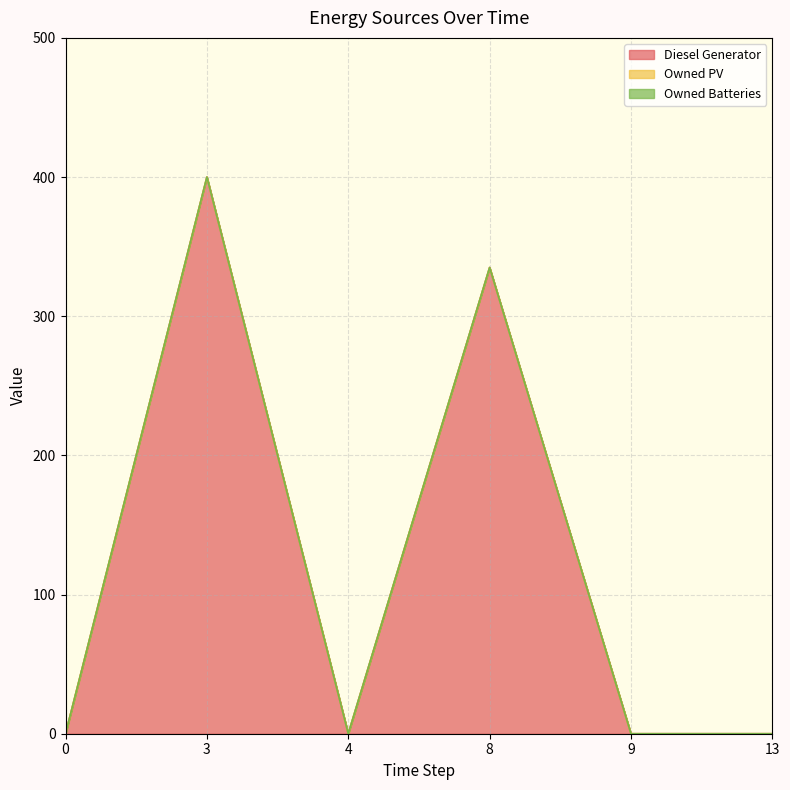

Rank the series by their maximum value, from highest to lowest.

Diesel Generator, Owned PV, Owned Batteries